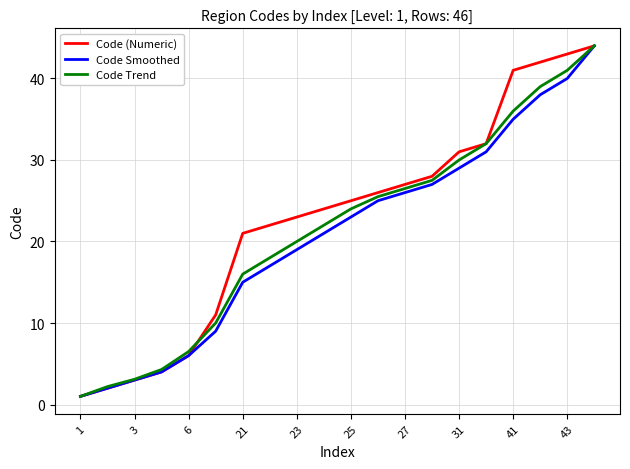

What are all the series names shown in the legend?

Code (Numeric), Code Smoothed, Code Trend